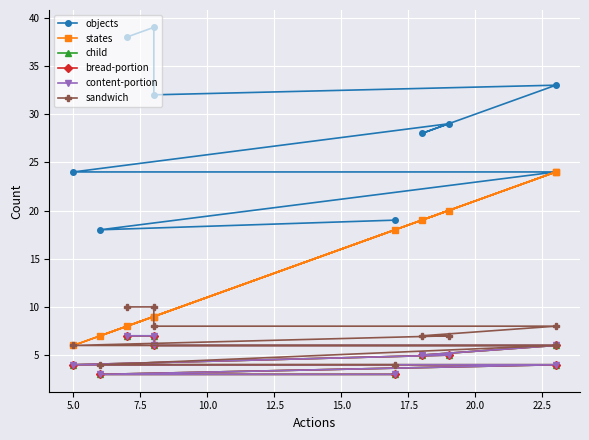

True or false: content-portion and sandwich intersect in this chart.

False